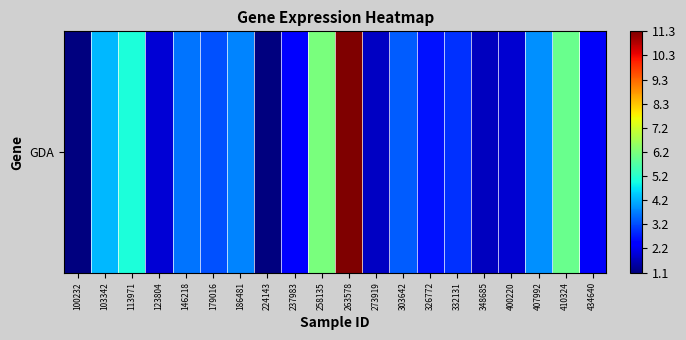

Read the value at 434640.

2.2